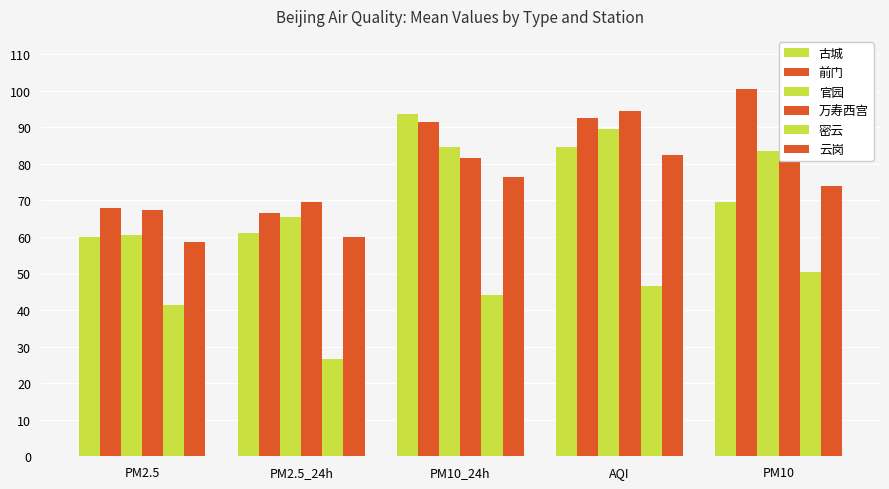

What is the sum of the 古城 values at PM2.5_24h and AQI?

145.5